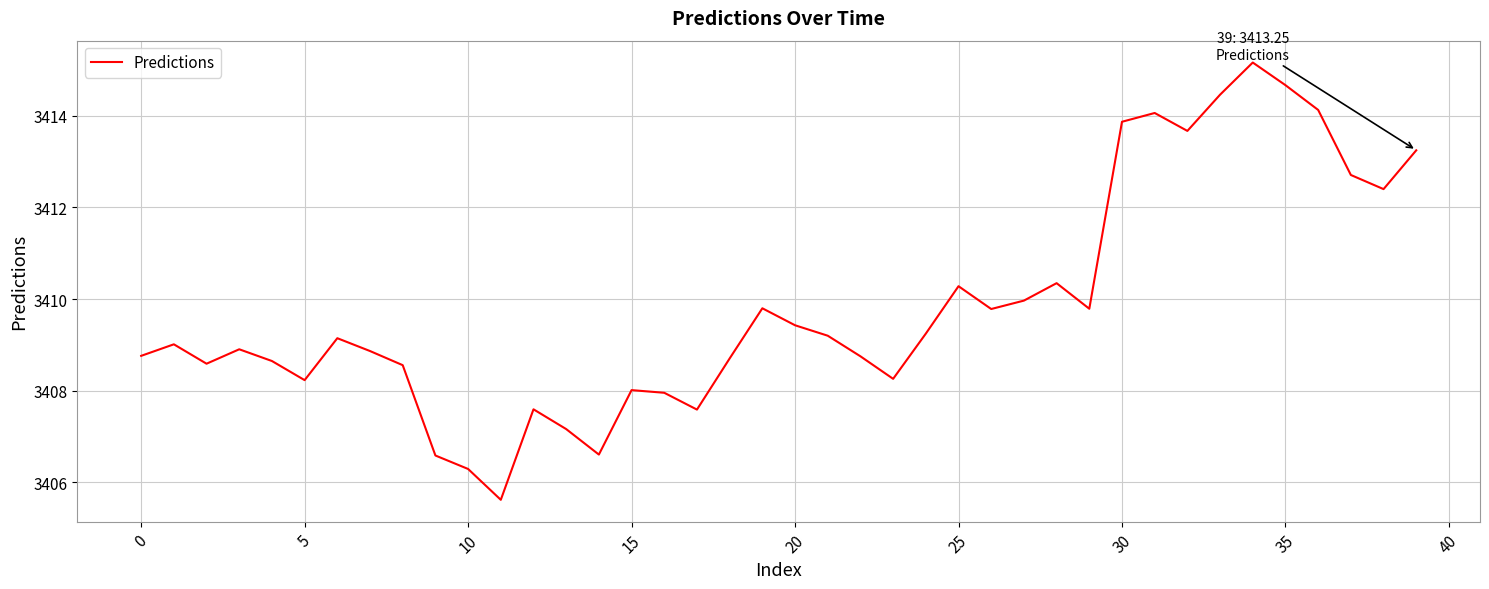

What is the difference between the maximum and minimum values?

9.5